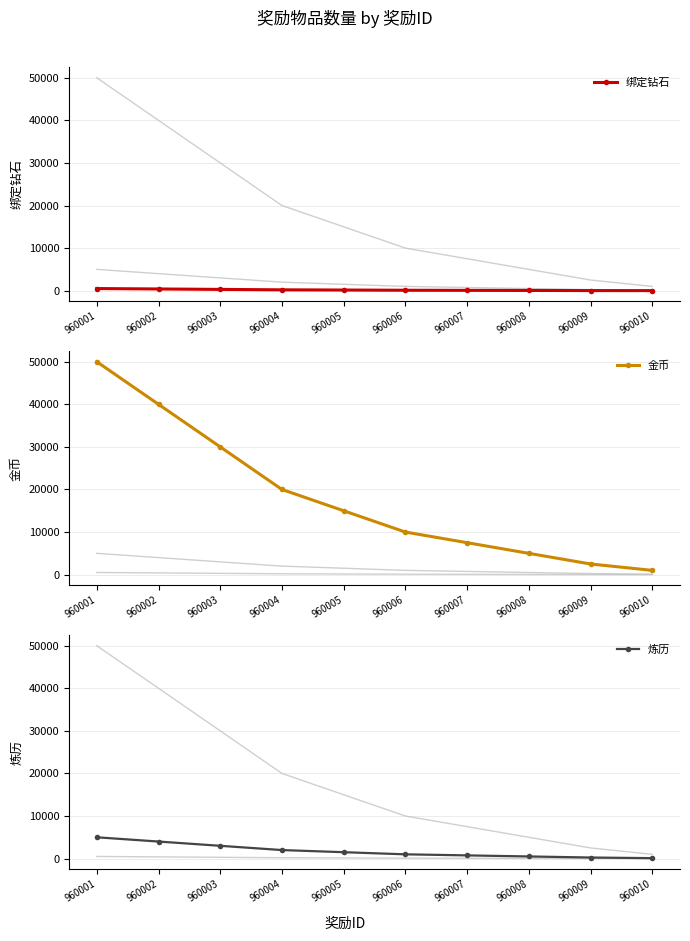

Which category has the lowest value in the 炼历 series?

960010